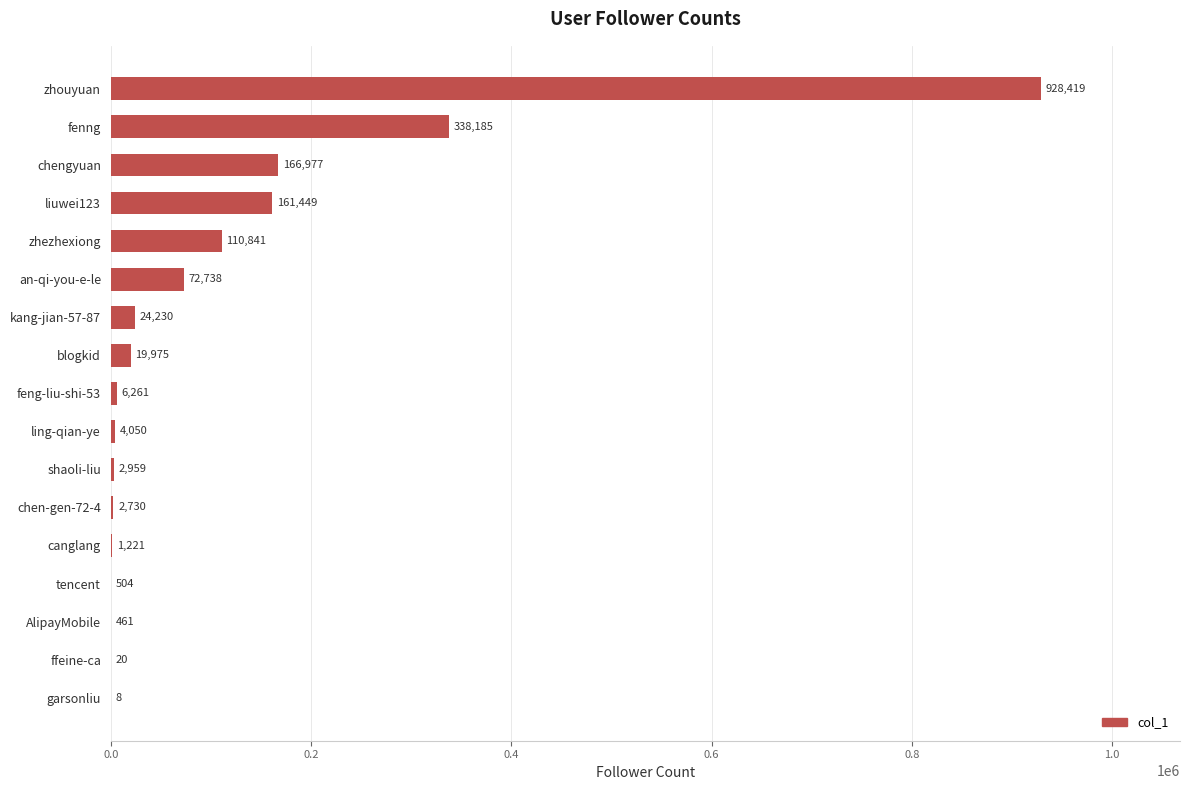

At which label is the value closest to 464213?

fenng